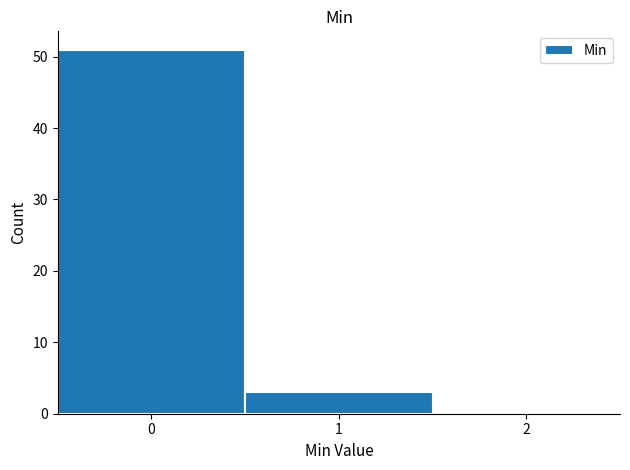

Reading left to right, transcribe this chart: for each bar, give the range it covers on the x-axis and its height. The values are not printed on the chart, so give them approximately, as read against the axis.

-0.5 to 0.5: 51
0.5 to 1.5: 3